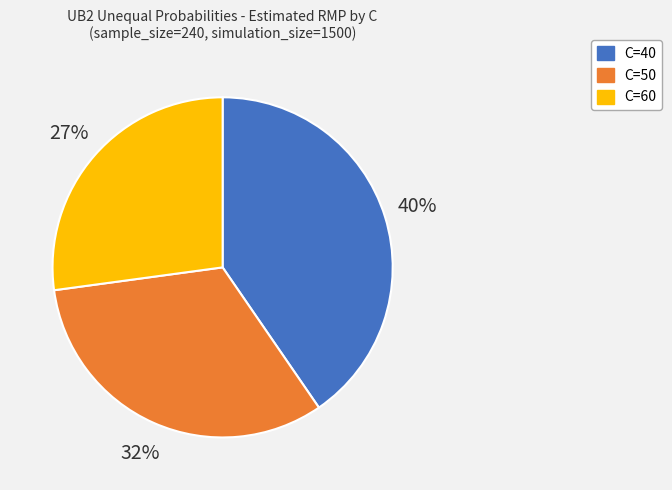

Is it true that C=50 is 32% of the pie?

True